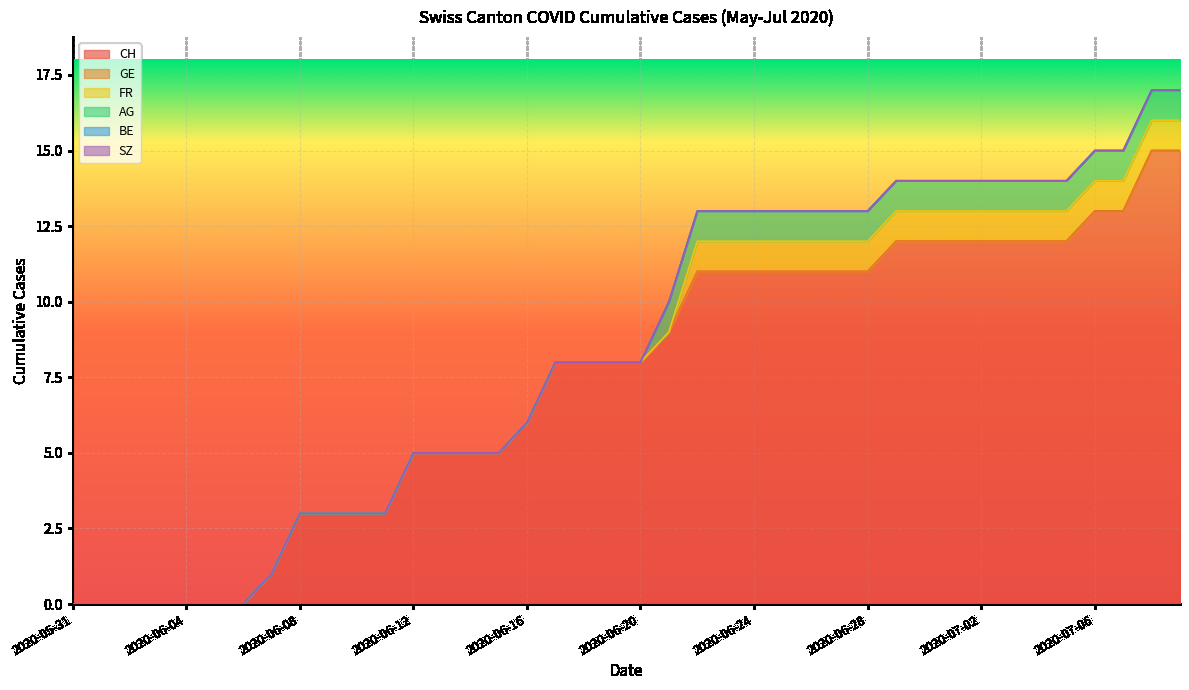

True or false: FR and CH intersect in this chart.

False